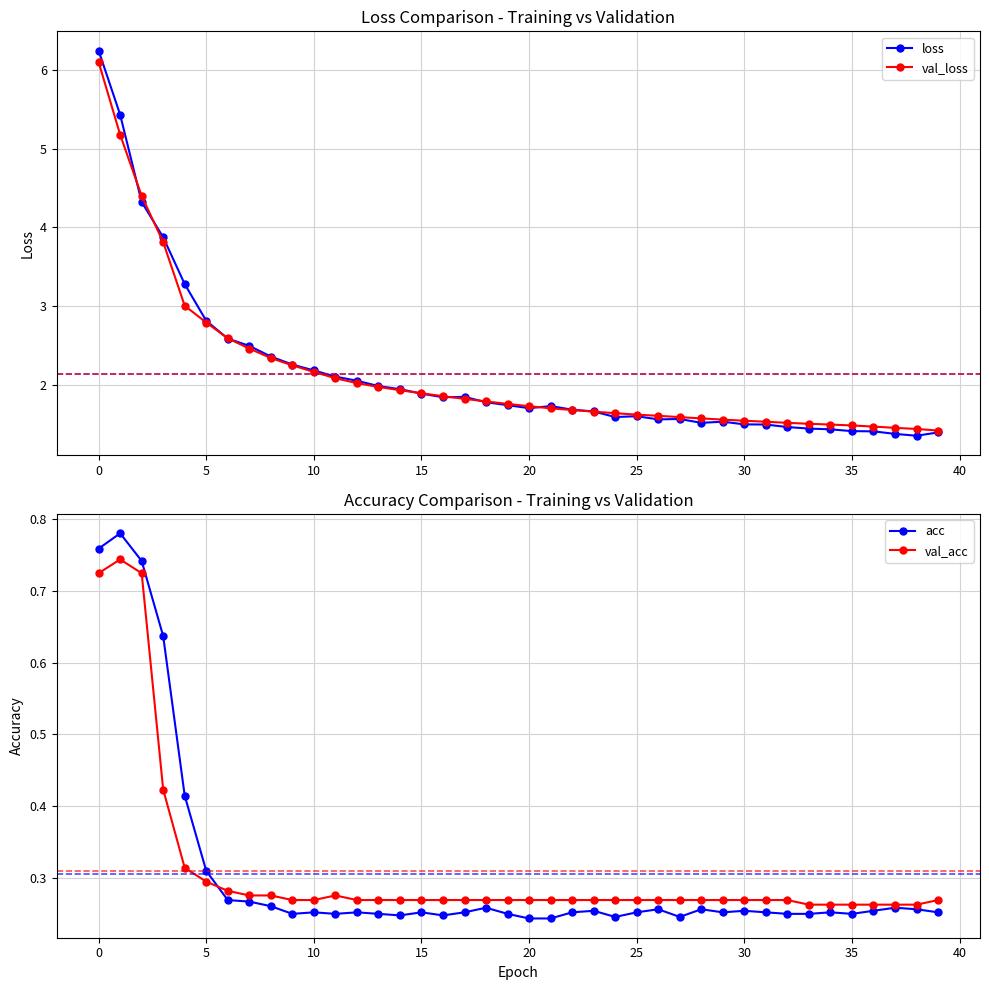

Which series has the widest spread of values?

loss